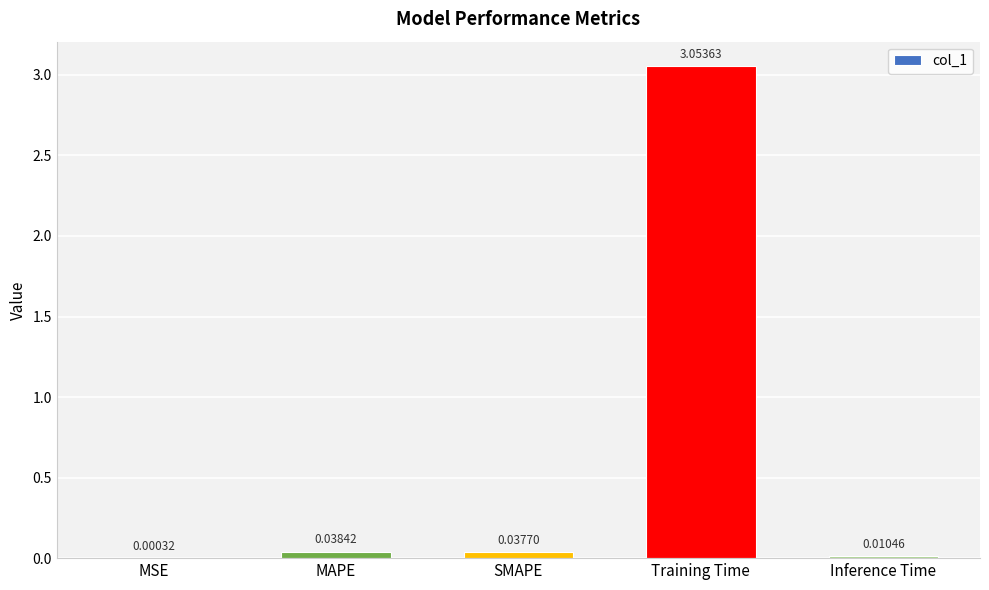

What is the average value?

0.6